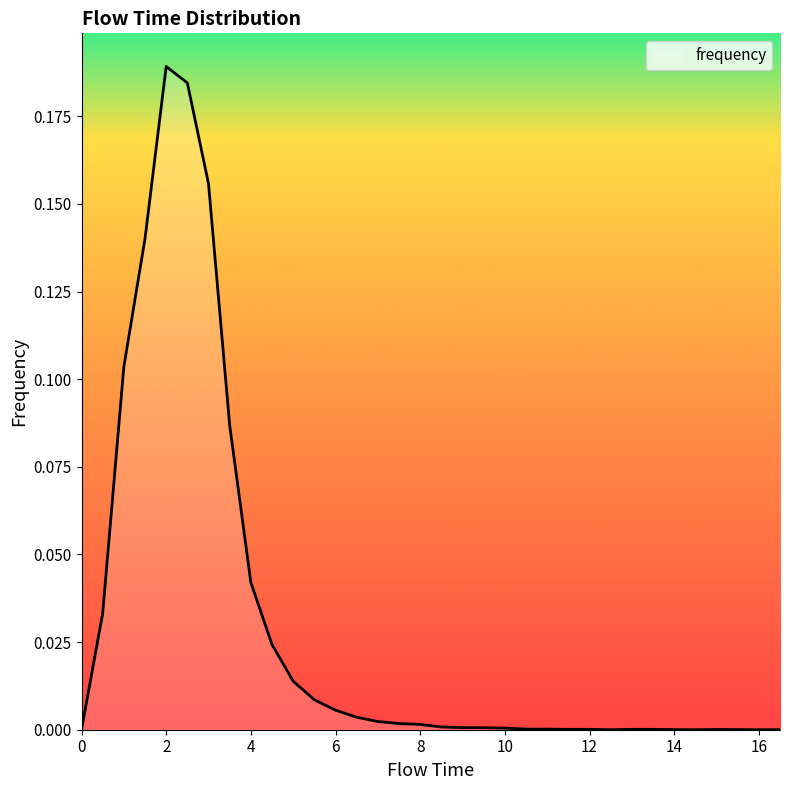

How many lines are shown in the chart?

1